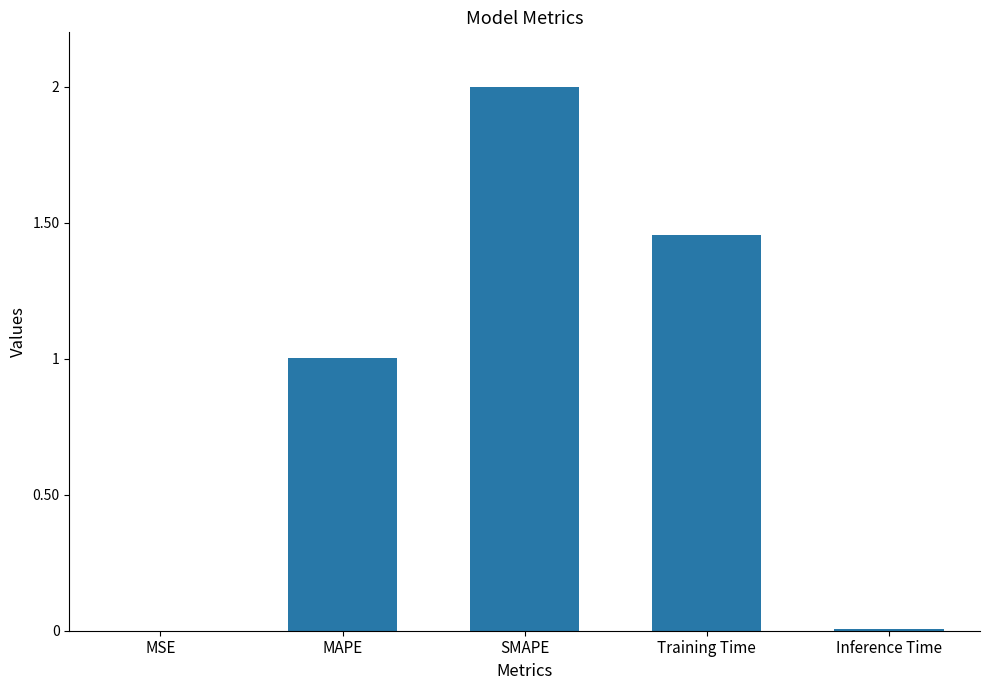

What is the maximum value shown in the chart?

2.0